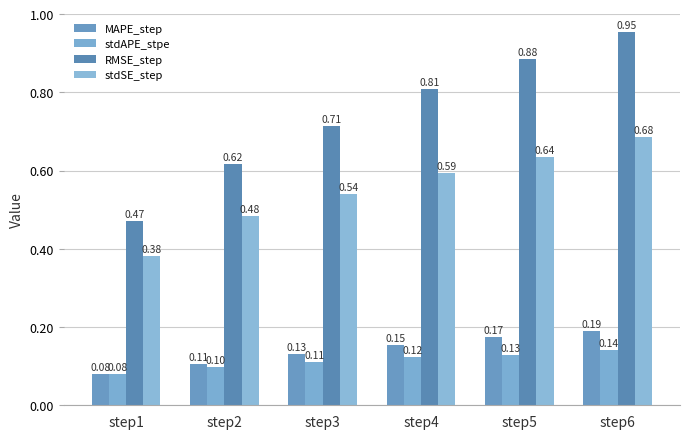

Rank the series by their maximum value, from lowest to highest.

stdAPE_stpe, MAPE_step, stdSE_step, RMSE_step